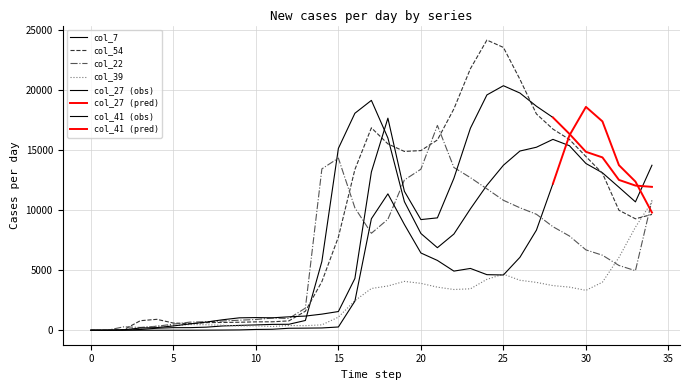

In col_22, how many points are lower than both neighbors (excluding endpoints)?

4